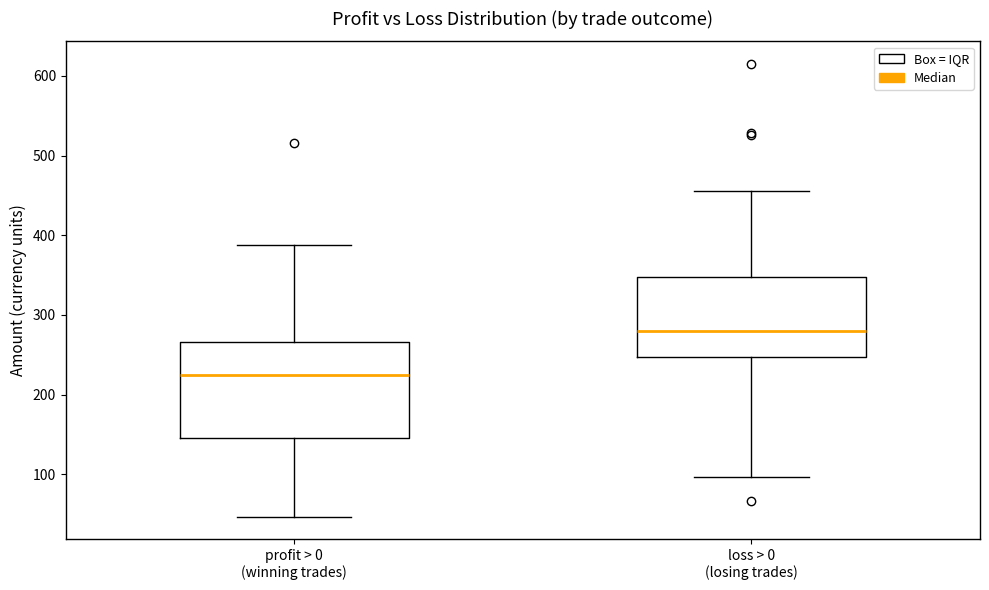

Reading left to right, transcribe this box plot: for each box, give where its median line is, the range the box spans, and where its two whiskers end, as read against the y-axis. The values are not printed on the chart, so give them approximately, as read against the axis.

profit > 0 (winning trades): median 230, box 150 to 270, whiskers 50 to 390
loss > 0 (losing trades): median 280, box 250 to 350, whiskers 100 to 460